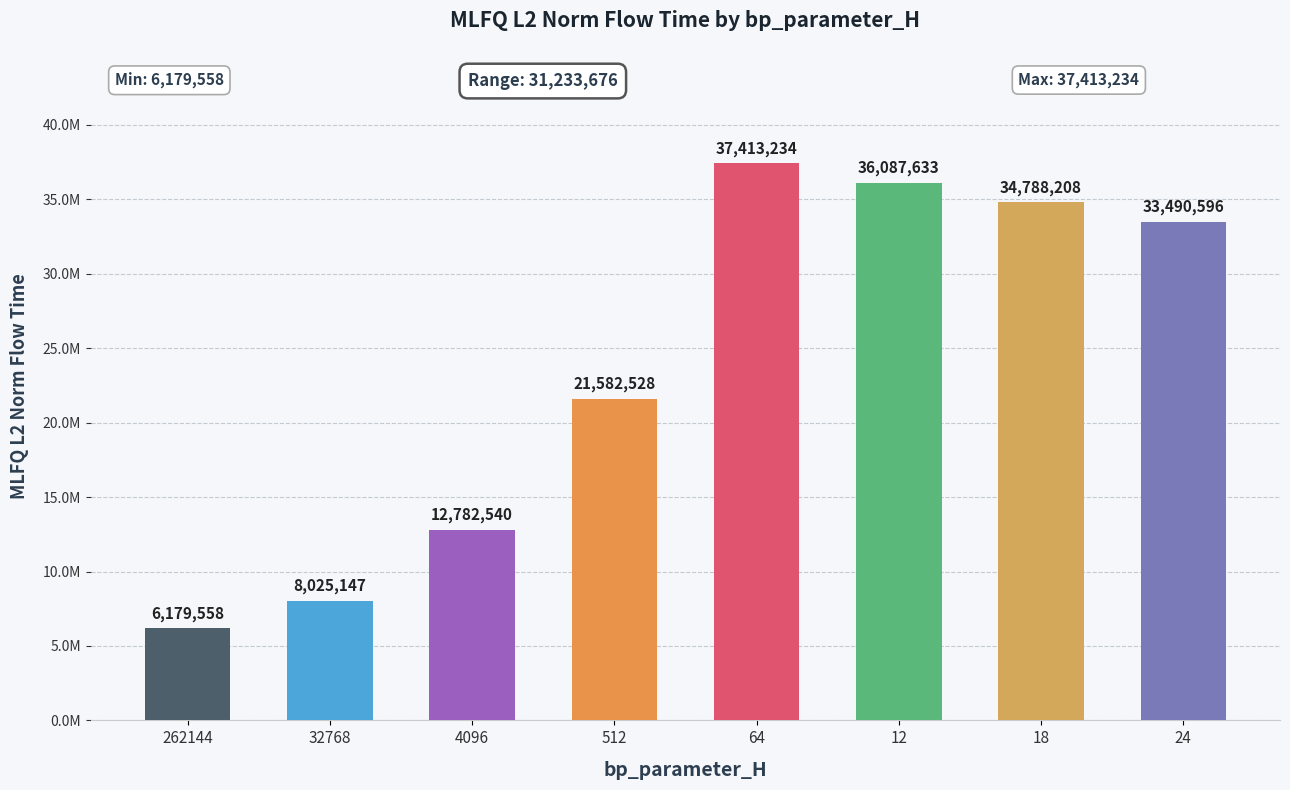

What is the maximum value shown in the chart?

37413234.3